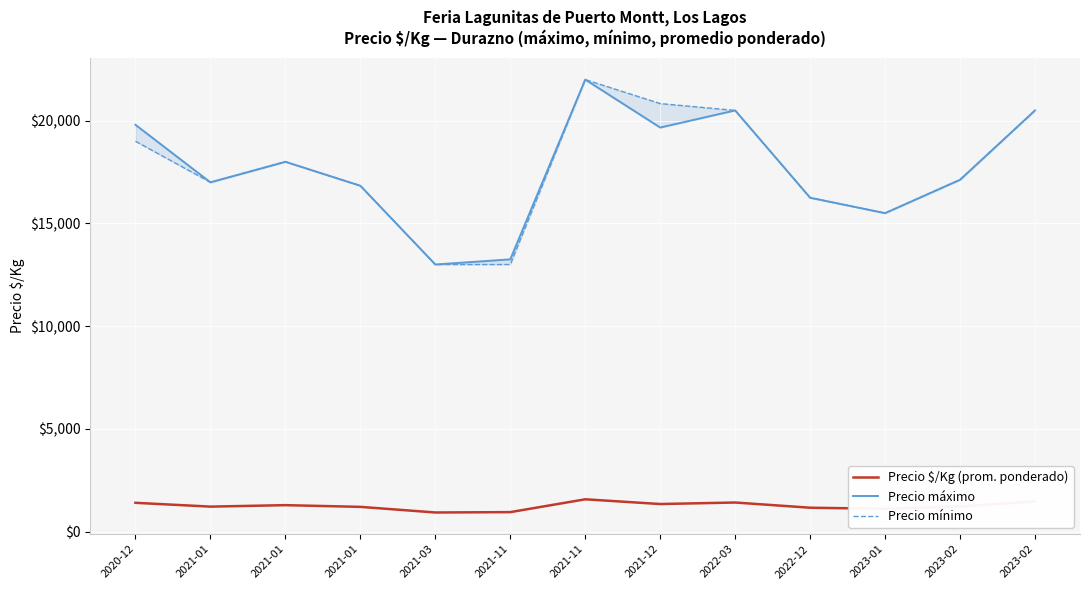

Which series has the widest spread of values?

Precio máximo